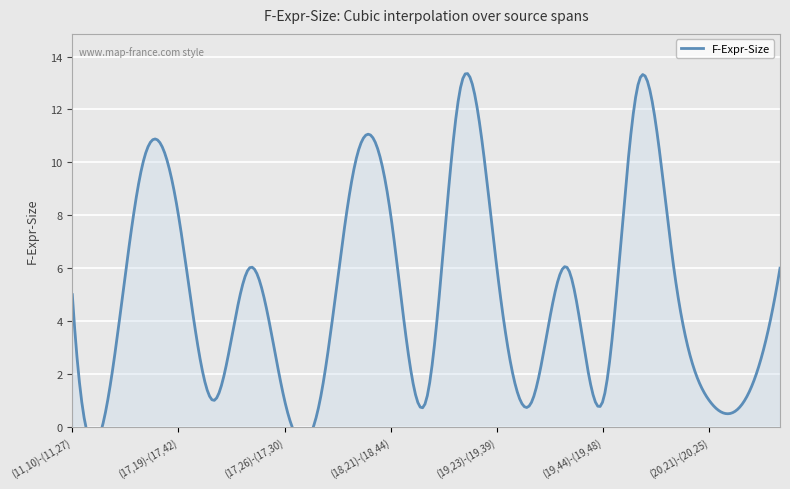

Approximately how many times larger is the value at (20,20)-(20,56) compared to (18,22)-(18,24)?

6.0